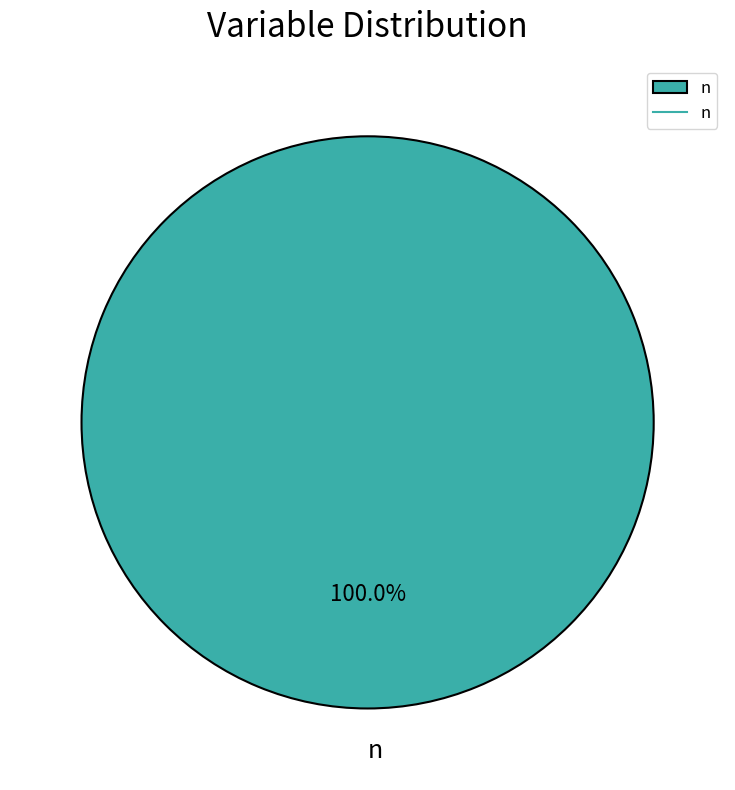

Rank the categories by value from lowest to highest.

n